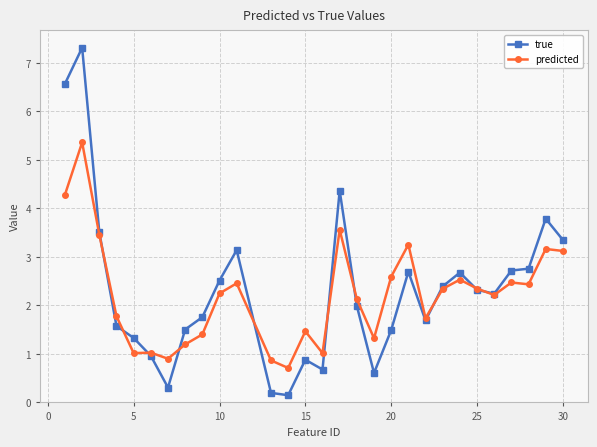

List the series in order of their peak value, lowest first.

predicted, true